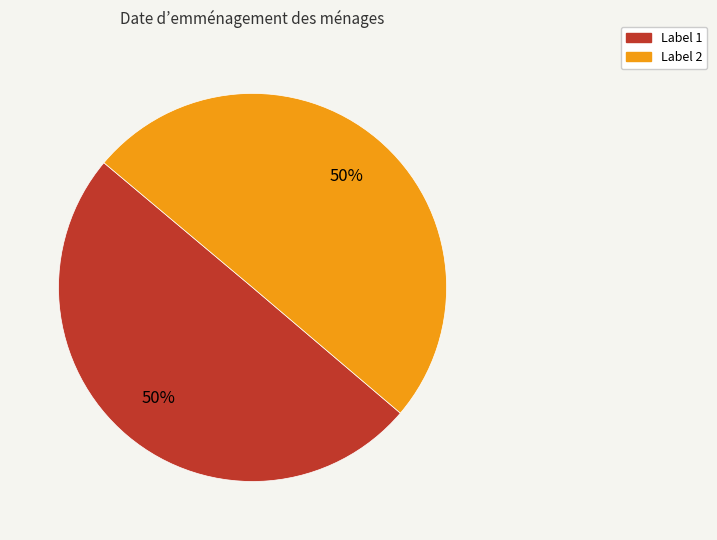

How many slices are in this pie chart?

2